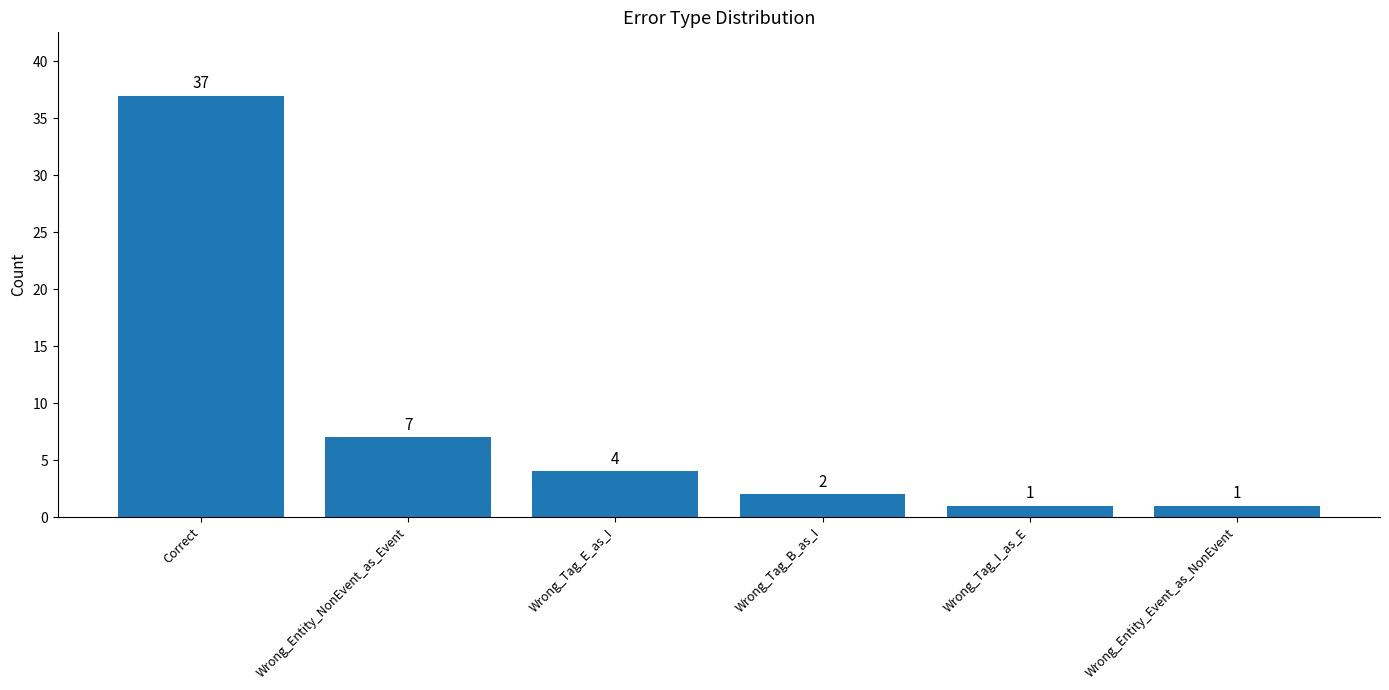

Is it true that the value at Wrong_Tag_E_as_I is 7?

False